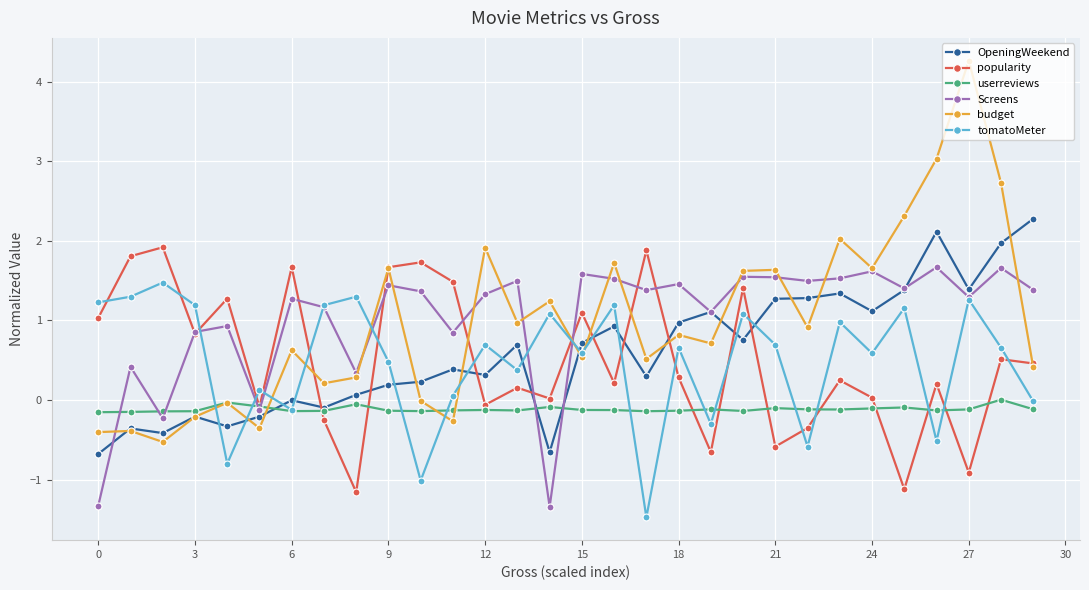

What is the maximum value shown in the chart?

4.3